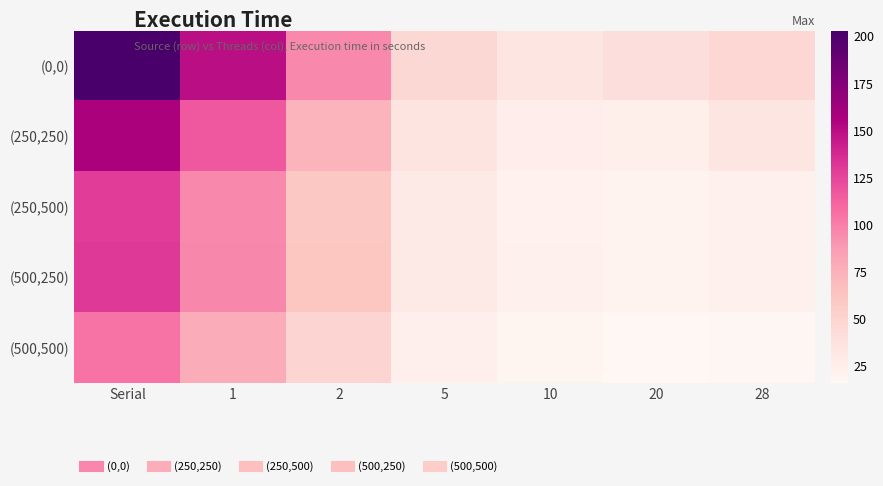

At 20, list the series in order from smallest to largest.

(500,500), (250,500), (500,250), (250,250), (0,0)